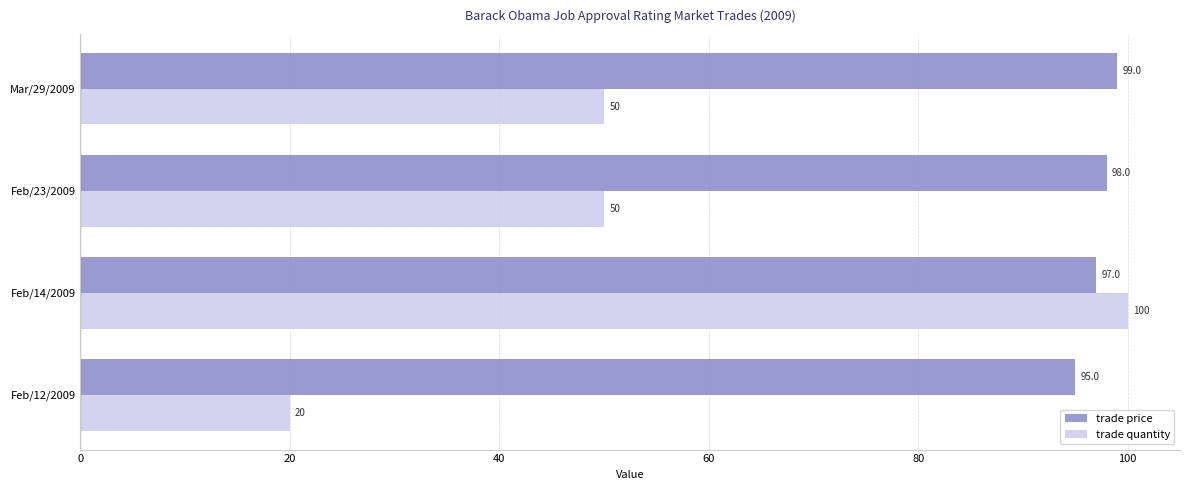

How many data points does each series have?

4